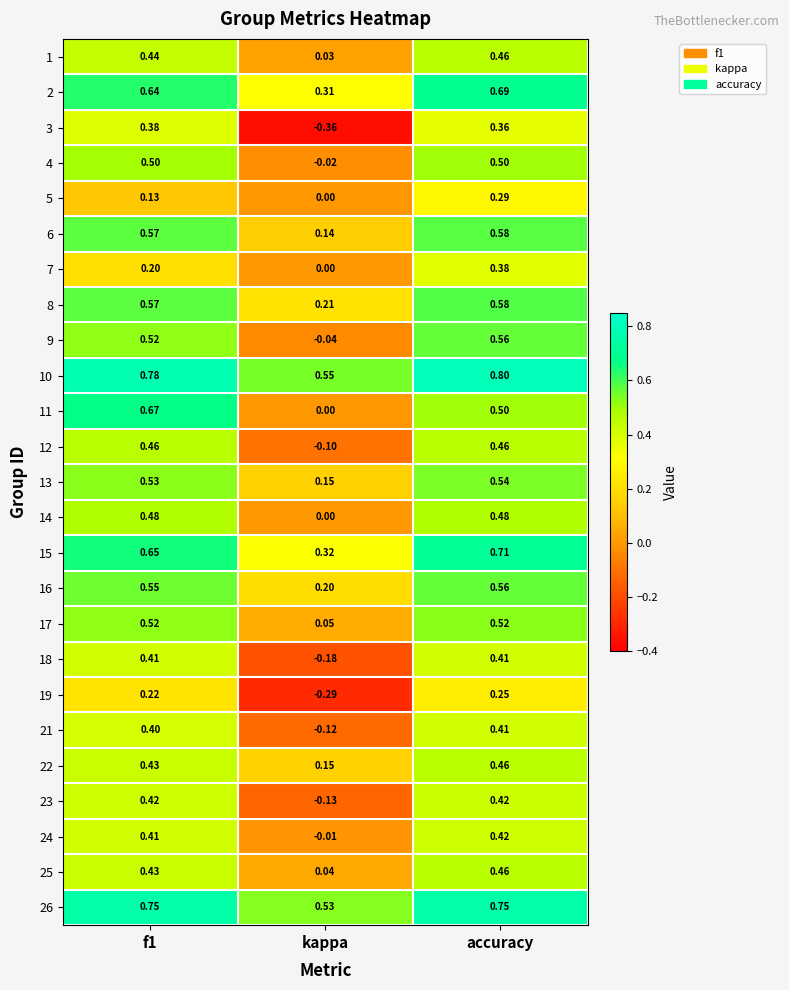

At which category is the sum across all series the highest?

accuracy